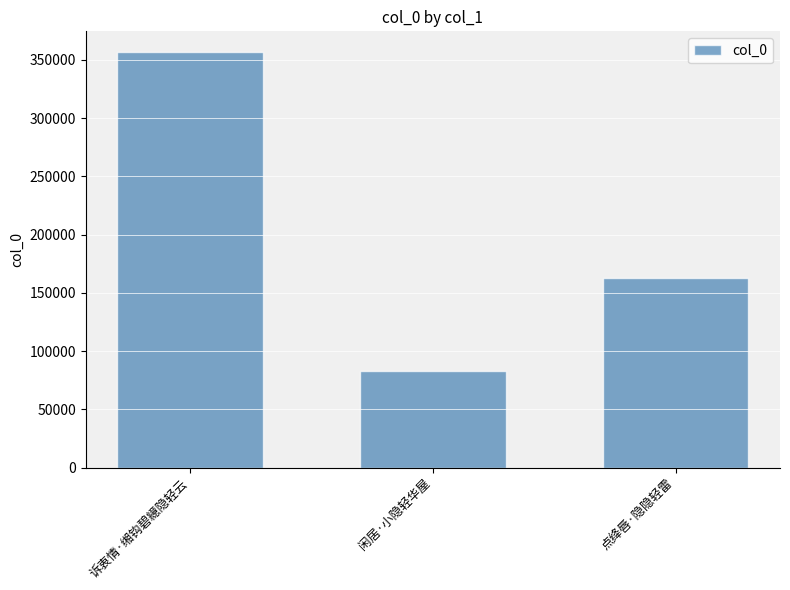

What is the average value?

200773